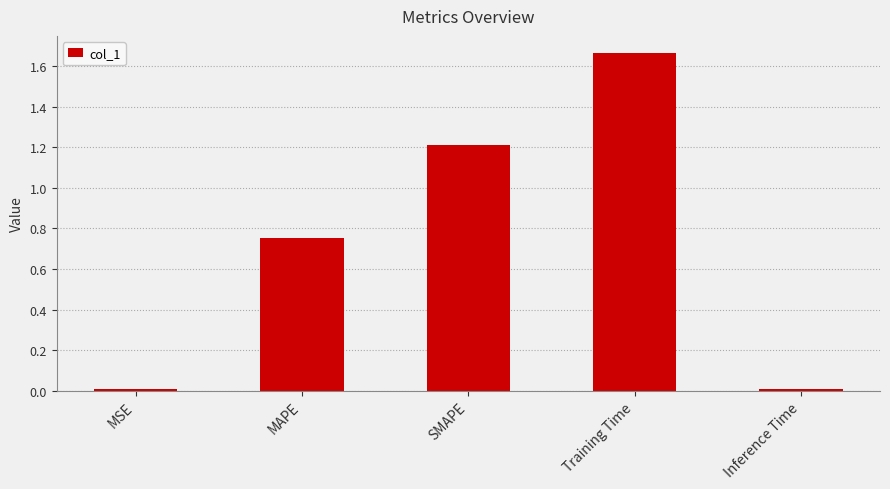

At which category does the chart reach its peak across all series?

Training Time